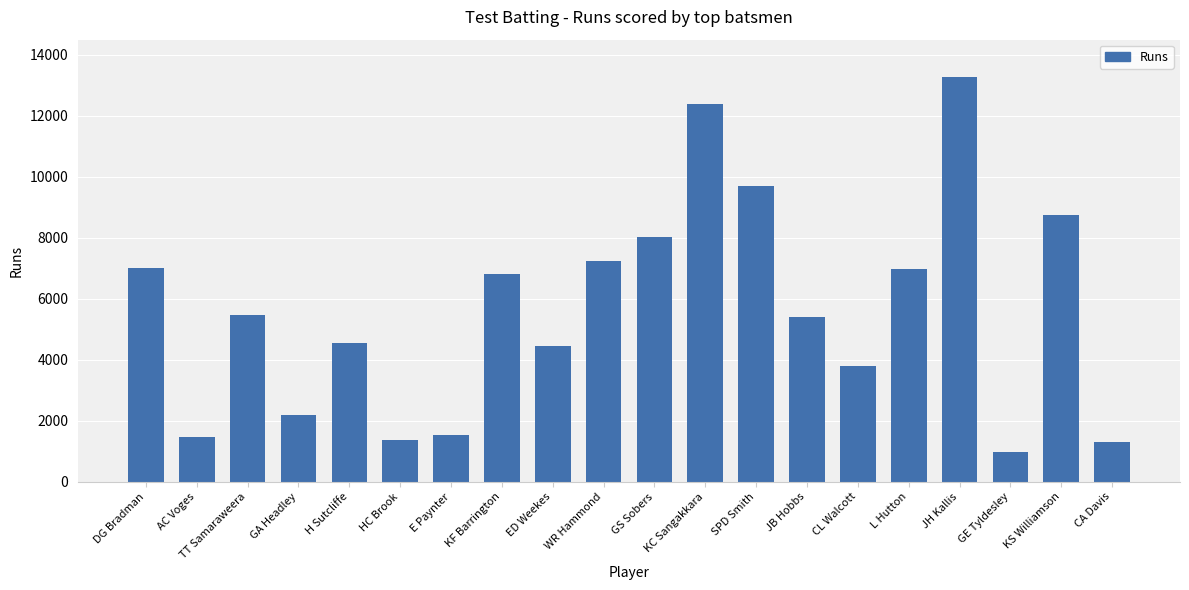

Count the number of categories in the chart.

20